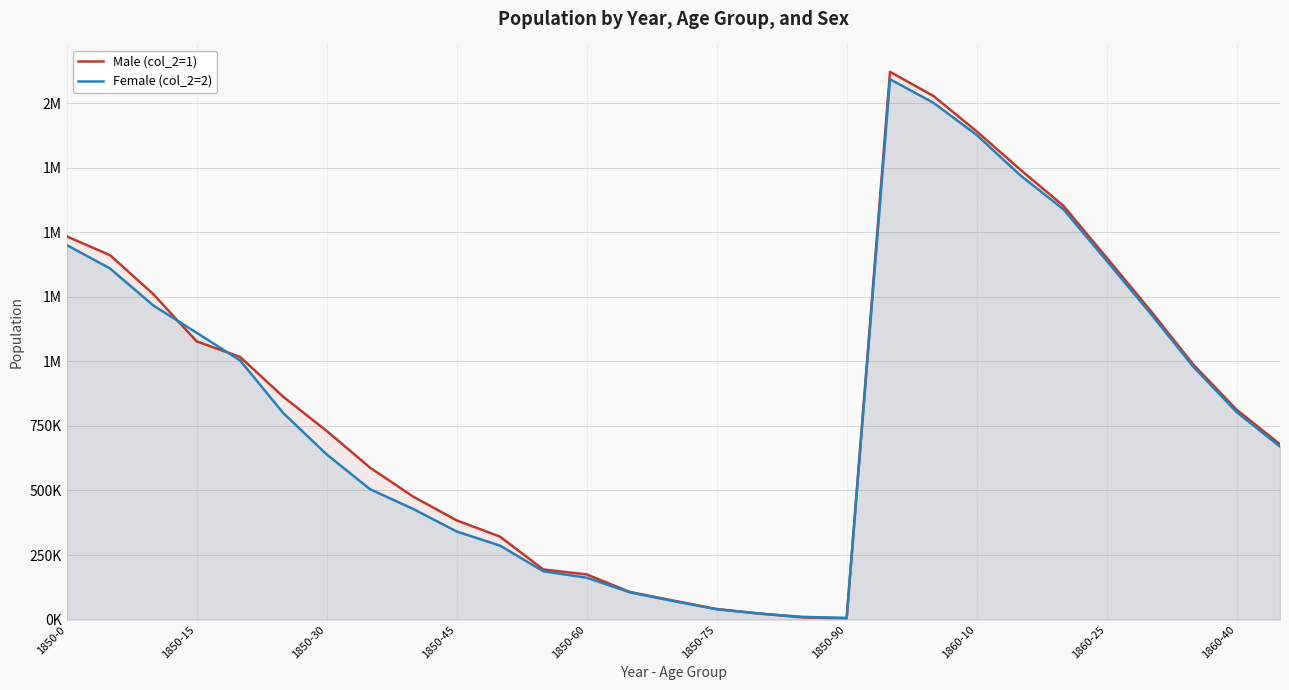

Reading left to right, transcribe all the data shown in this chart.

Male (col_2=1): 1483789	1411067	1260099	1077133	1017281	862547	730638	588487	475911	384211	321343	194080	174976	106827	73677	40834	23449	8186	5259	2120846	2027614	1890432	1743211	1602341	1401234	1198765	987654	812345	678901
Female (col_2=2): 1450376	1359668	1216114	1110619	1003841	799482	639636	505012	428185	341254	286580	187208	162236	105534	71762	40229	22949	10511	6569	2092162	2001234	1876543	1721098	1589012	1389012	1187654	978901	803456	669876